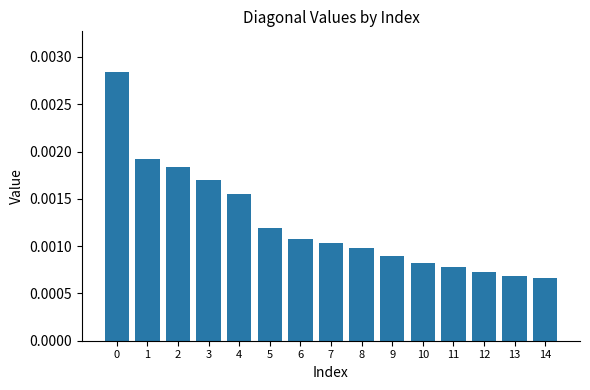

Are the bars horizontal?

No